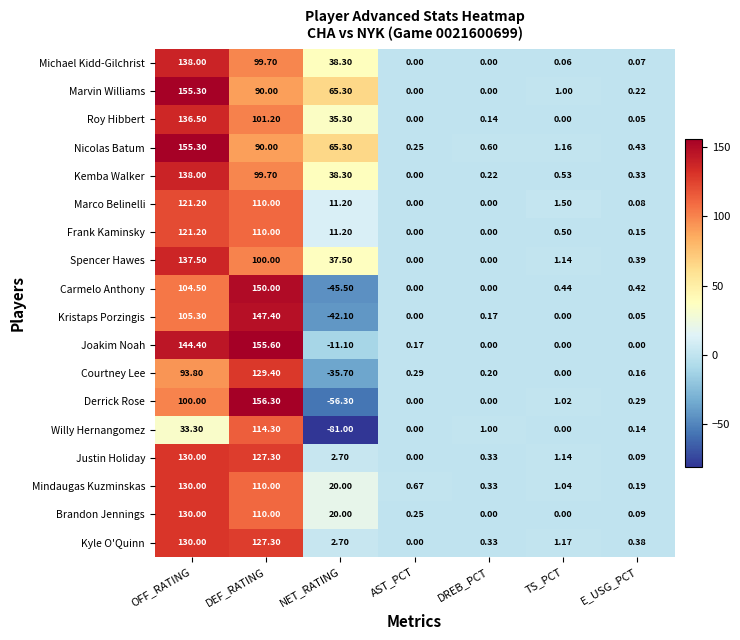

Is the value of Michael Kidd-Gilchrist at DEF_RATING greater than the value of Marco Belinelli at DEF_RATING?

No